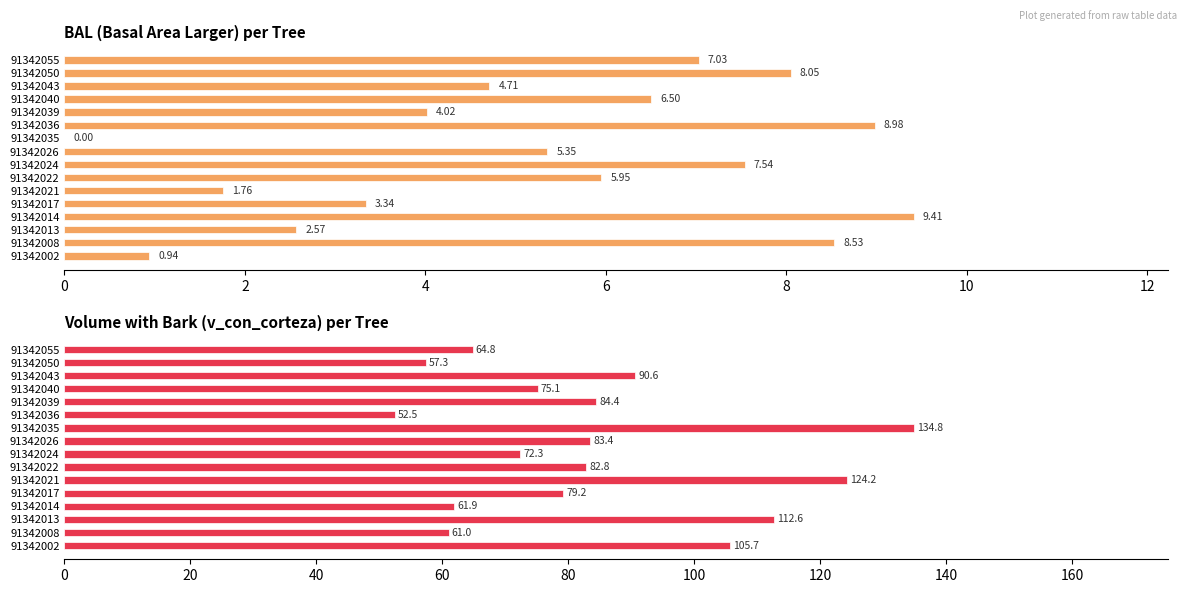

Rank the series by their maximum value, from highest to lowest.

v_con_corteza, bal